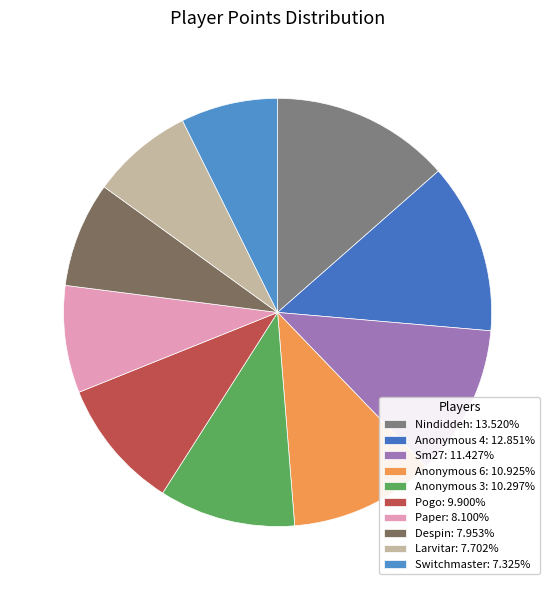

How many segments does this pie chart have?

10